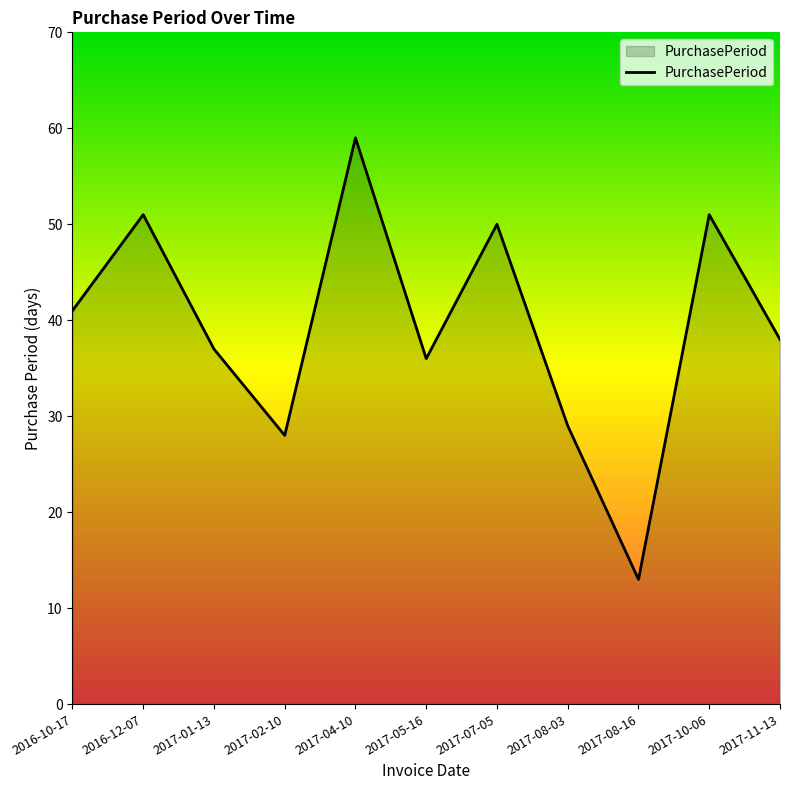

Reading right to left, list all the values displayed in this chart.

2017-11-13=38	2017-10-06=51	2017-08-16=13	2017-08-03=29	2017-07-05=50	2017-05-16=36	2017-04-10=59	2017-02-10=28	2017-01-13=37	2016-12-07=51	2016-10-17=41